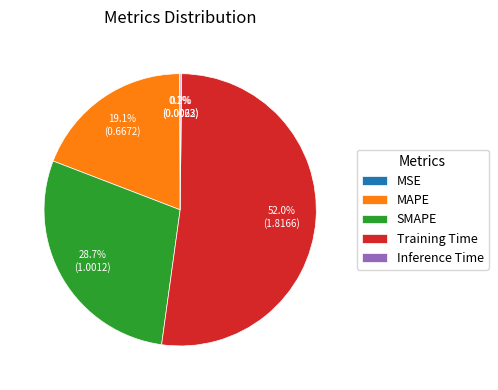

What portion of the pie excludes SMAPE?

71.3%